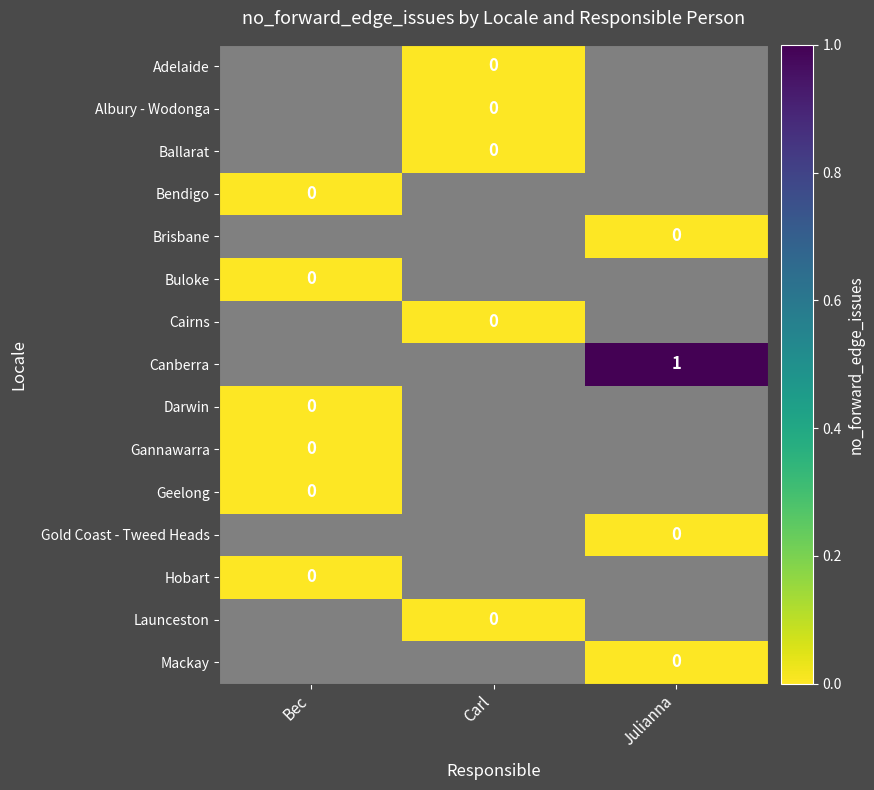

At which category does the chart reach its minimum across all series?

Carl